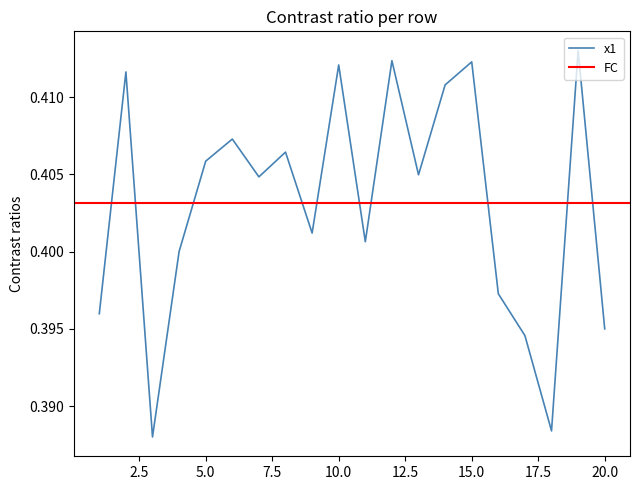

Does the chart display data point markers on the line(s)?

No